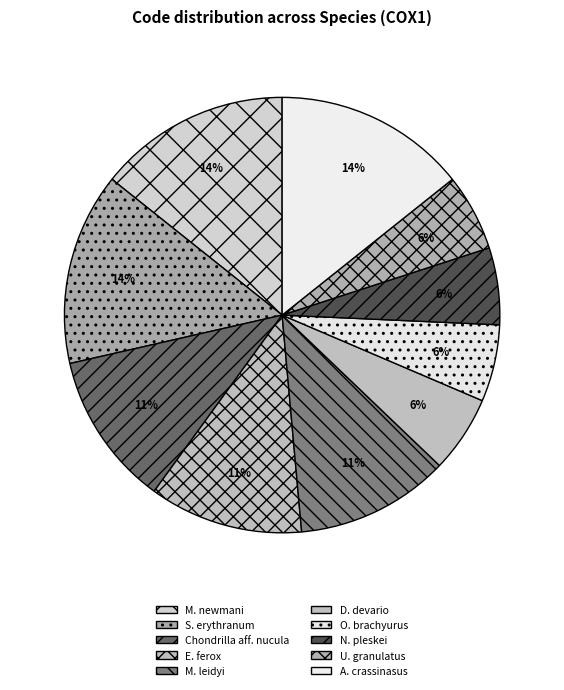

Which category has the biggest portion of the pie?

Microcerotermes newmani